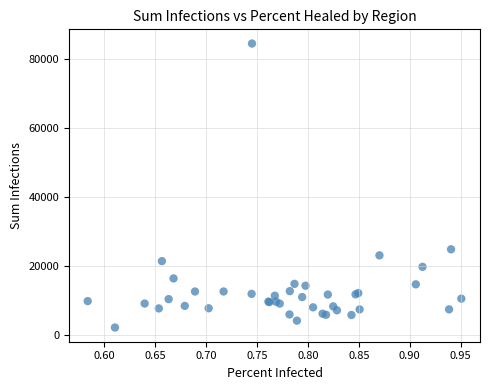

What Y value in the scatter plot is closest to 43227?

24730